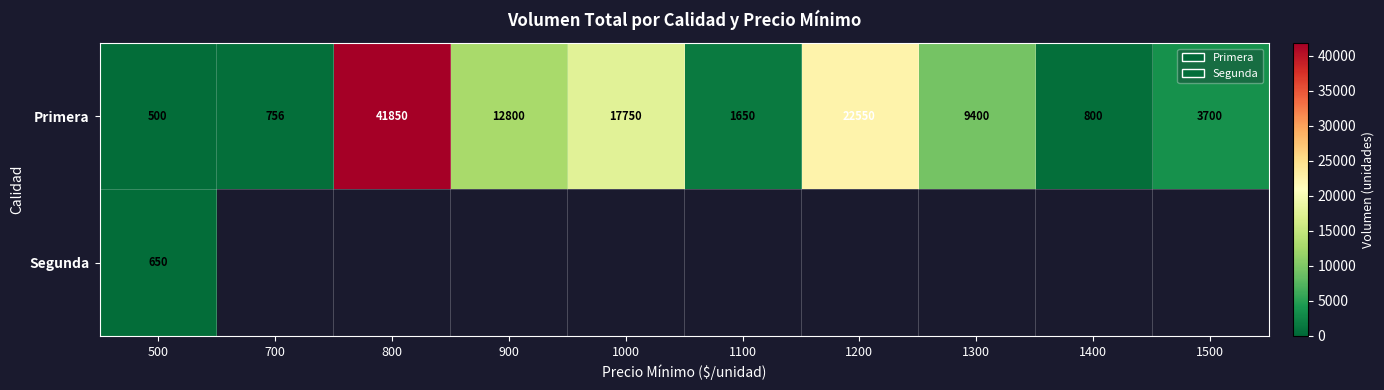

Rank the series at 500 from highest to lowest value.

Segunda, Primera